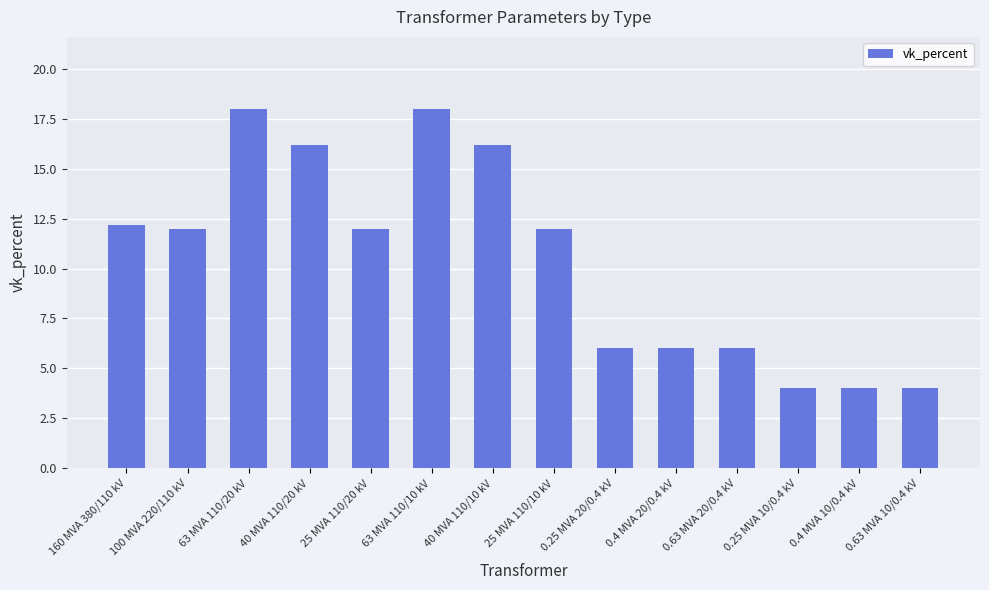

What is the sum of all values?

146.6